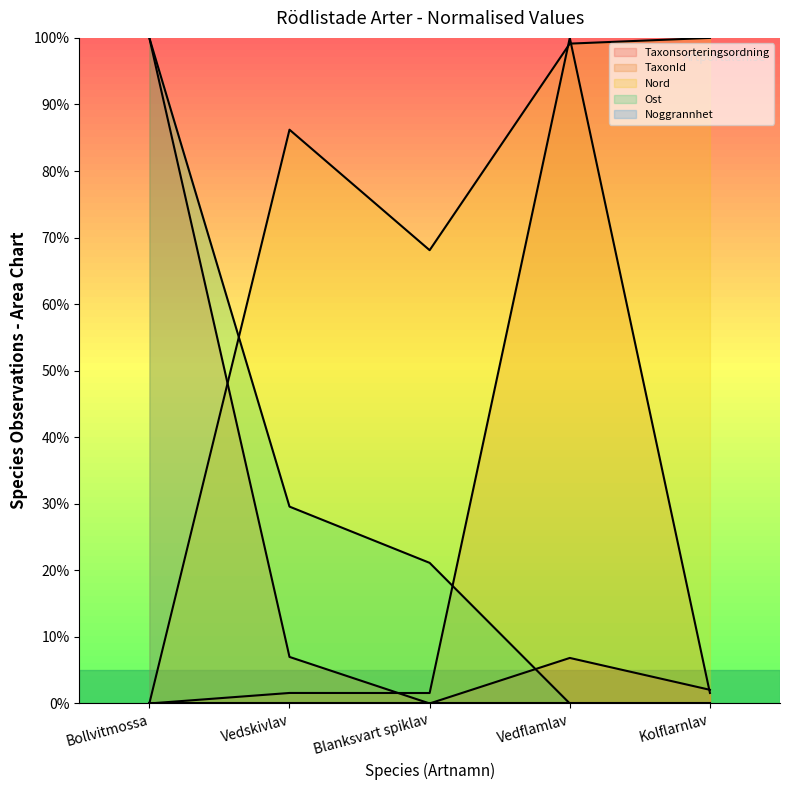

What is the spread (max minus min) of values at Vedflamlav?

100.0